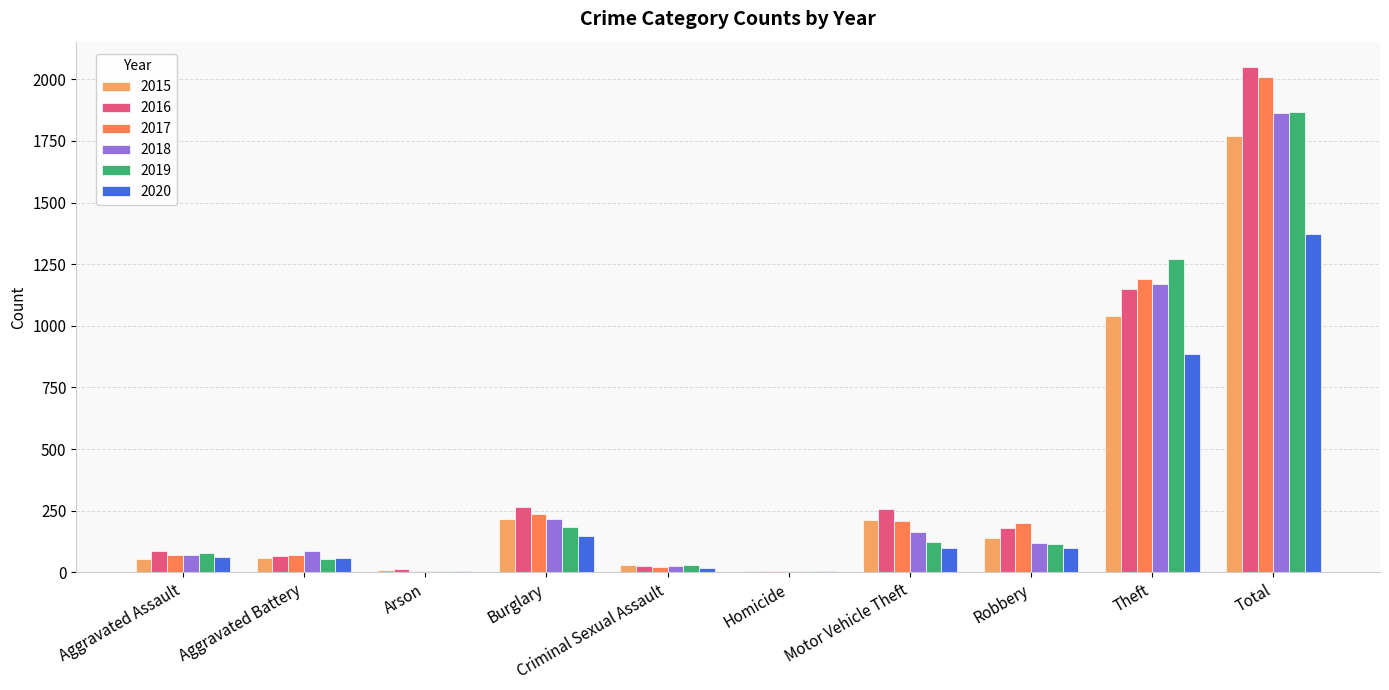

What is the average value of the 2019 series?

373